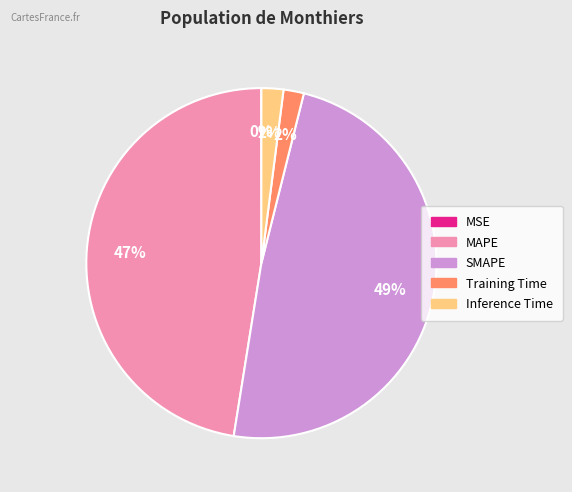

Which slice is the largest?

SMAPE